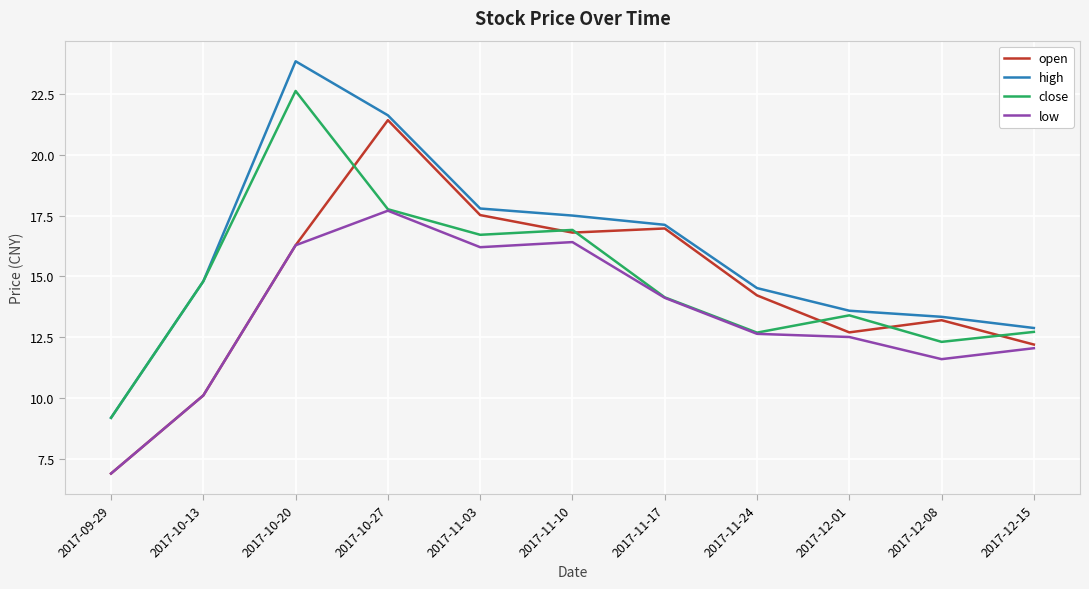

Which category has the lowest value across all series?

2017-09-29